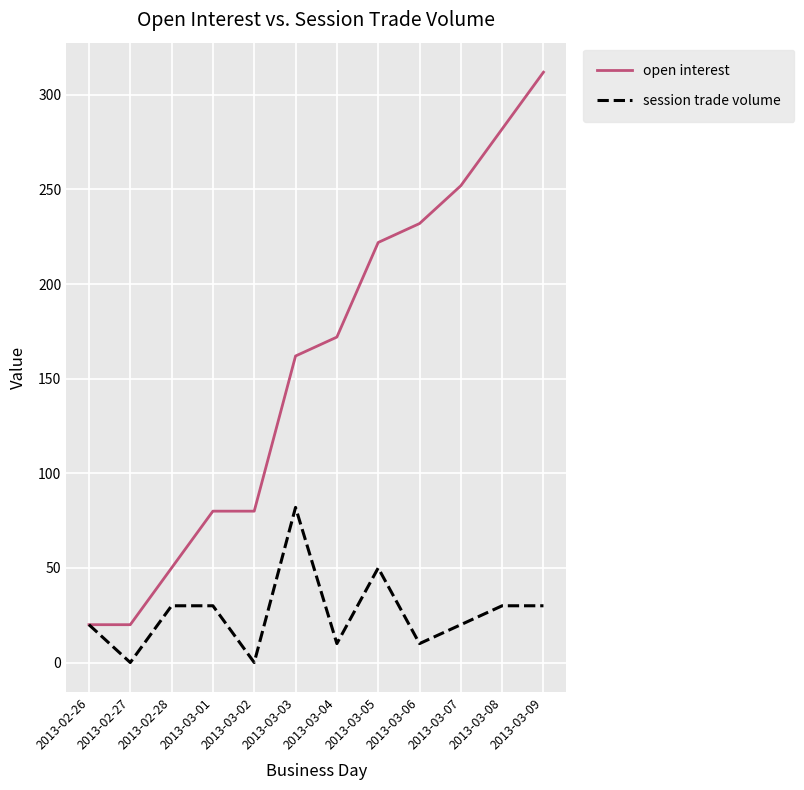

Is the value of session trade volume at 2013-03-01 greater than the value of open interest at 2013-03-06?

No